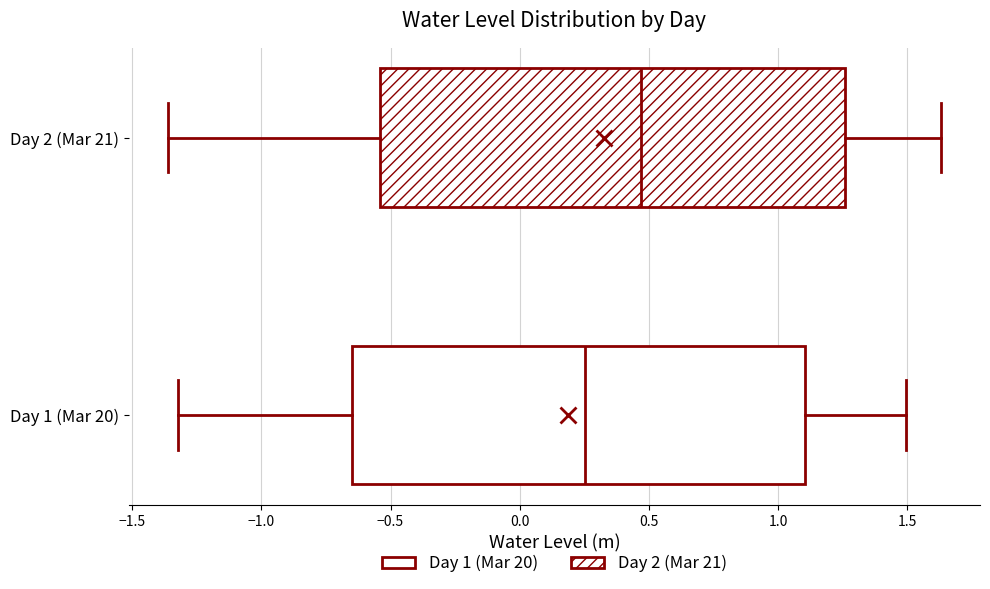

Reading bottom to top, read every box against the x-axis: the position of its median line, the range the box covers, and the ends of its whiskers. The values are not printed on the chart, so give them approximately, as read against the axis.

Day 1 (Mar 20): median 0.25, box -0.65 to 1.10, whiskers -1.30 to 1.50
Day 2 (Mar 21): median 0.45, box -0.55 to 1.25, whiskers -1.35 to 1.65